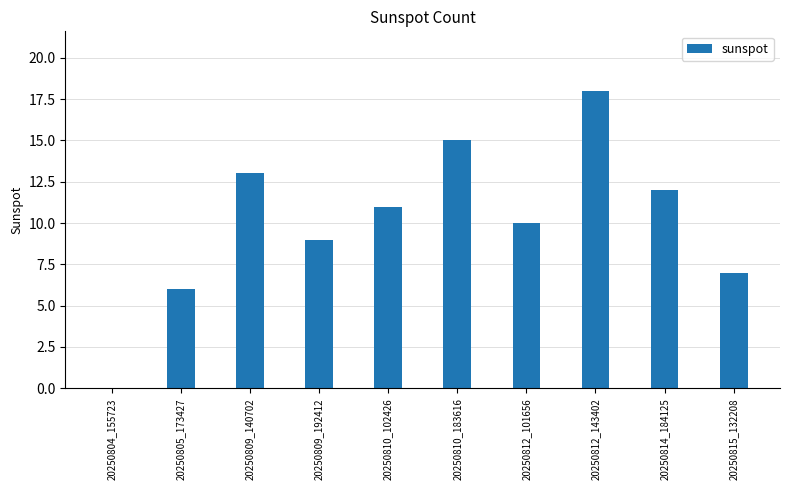

What is the change in value from 20250809_192412 to 20250810_102426?

+2